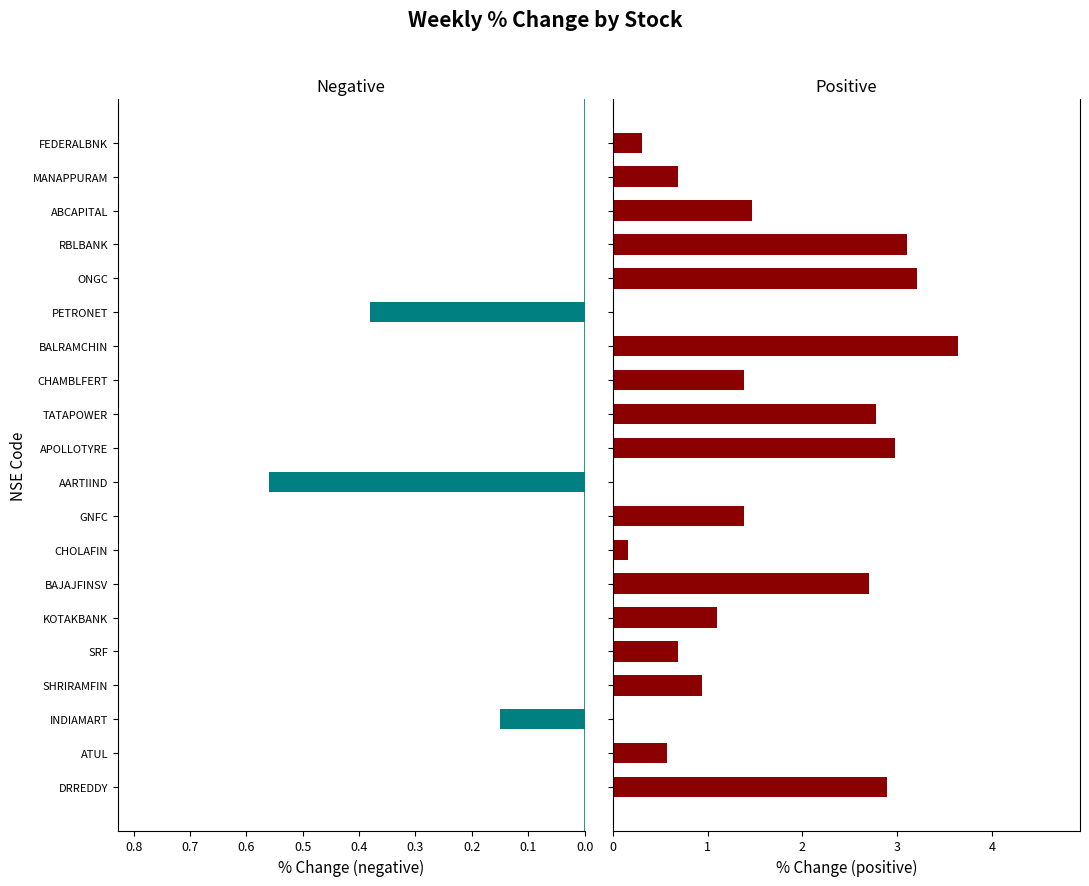

Is it true that Positive Change equals 0.5 at FEDERALBNK?

False